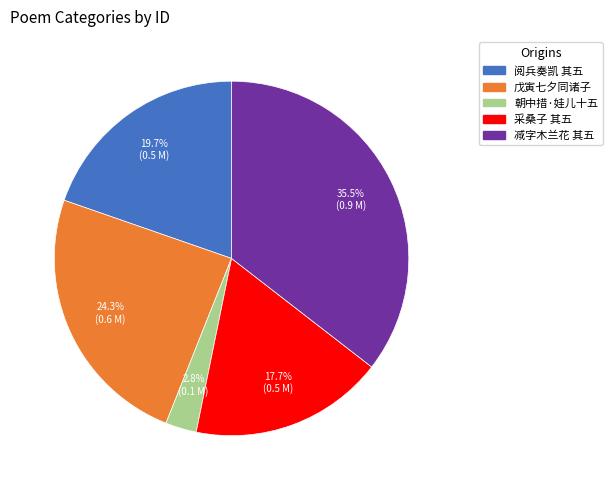

Which has a higher value, 采桑子 其五 or 阅兵奏凯 其五?

阅兵奏凯 其五